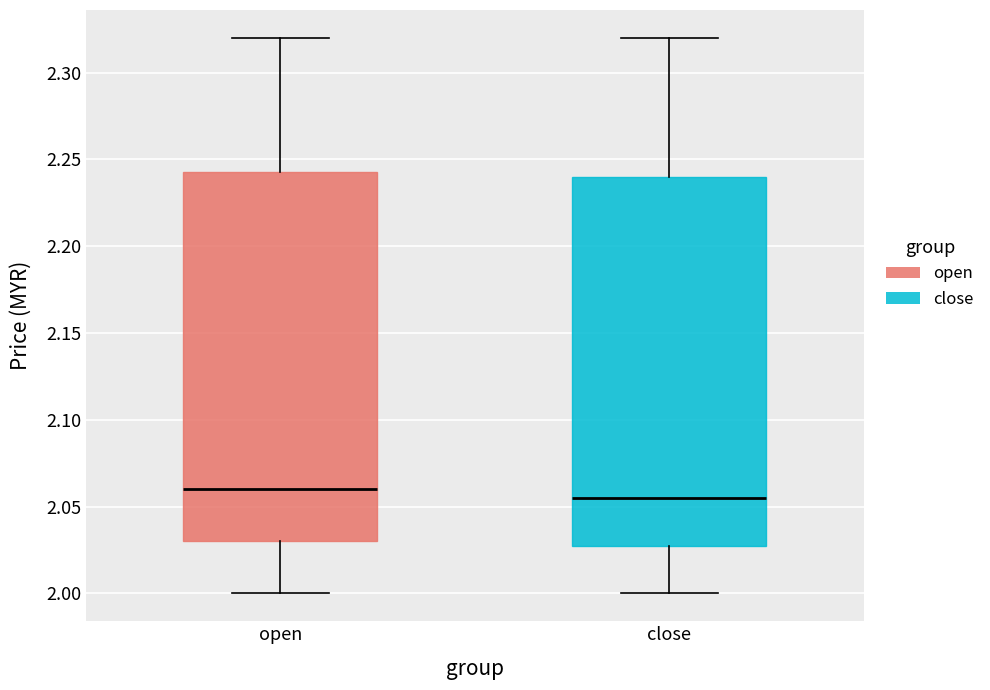

Reading left to right, read every box against the y-axis: the position of its median line, the range the box covers, and the ends of its whiskers. The values are not printed on the chart, so give them approximately, as read against the axis.

open: median 2.060, box 2.030 to 2.245, whiskers 2.000 to 2.320
close: median 2.055, box 2.030 to 2.240, whiskers 2.000 to 2.320